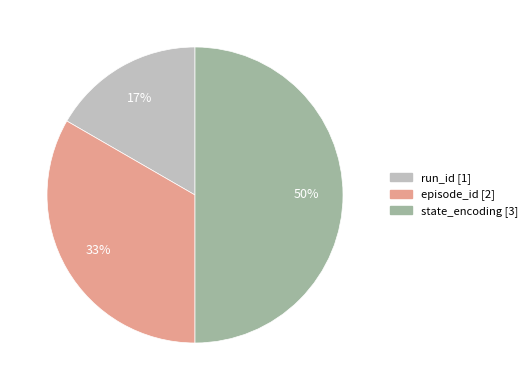

Rank the categories by value from lowest to highest.

run_id, episode_id, state_encoding